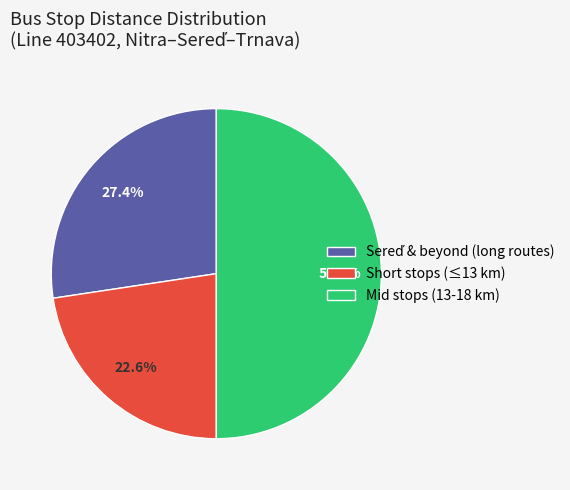

What percentage is NOT represented by Mid stops (13-18 km)?

50.0%